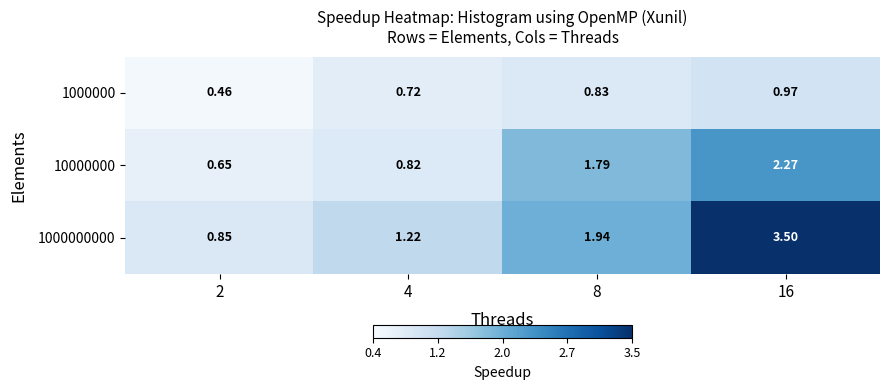

Is the value of 10000000 at 2 greater than the value of 1000000 at 8?

No